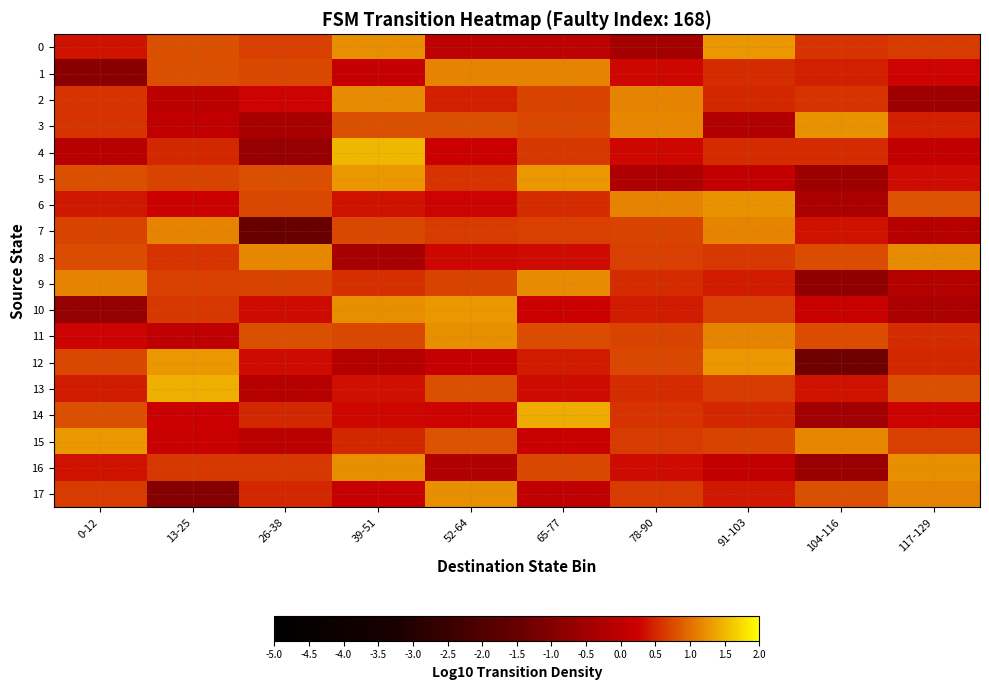

How many distinct data groups are displayed?

18